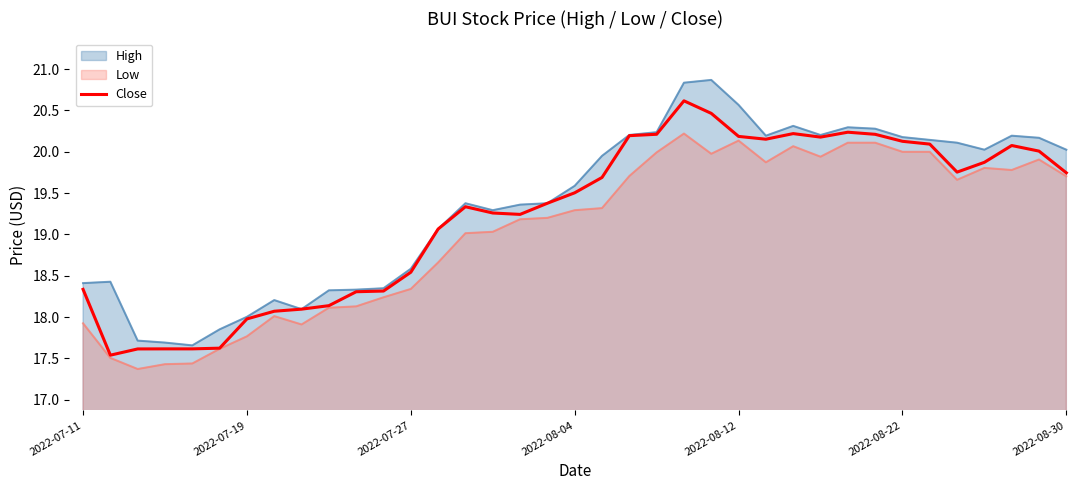

Which series has the largest range (max minus min)?

High